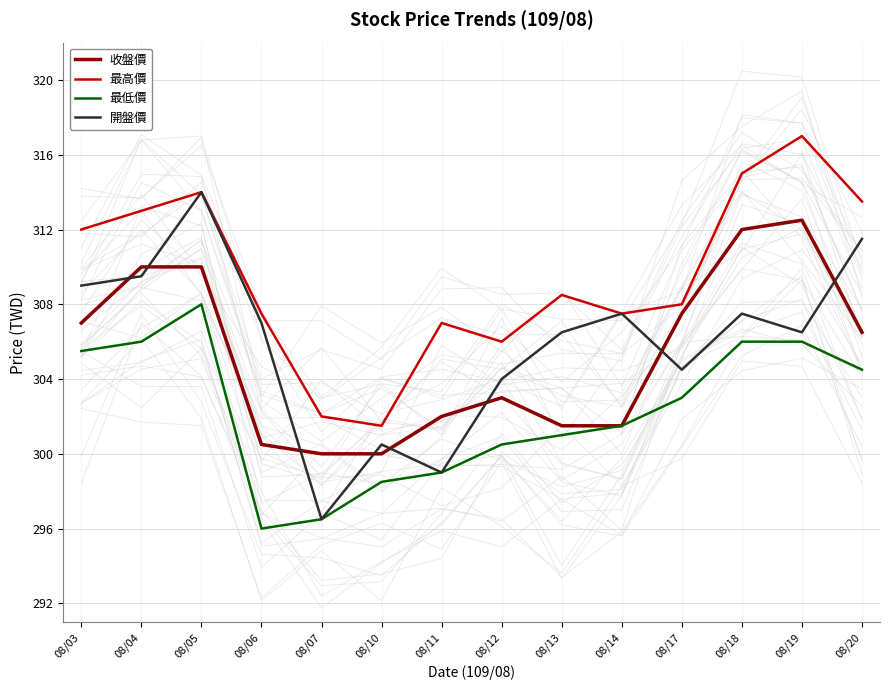

True or false: 最高價 and 開盤價 cross at least once.

False